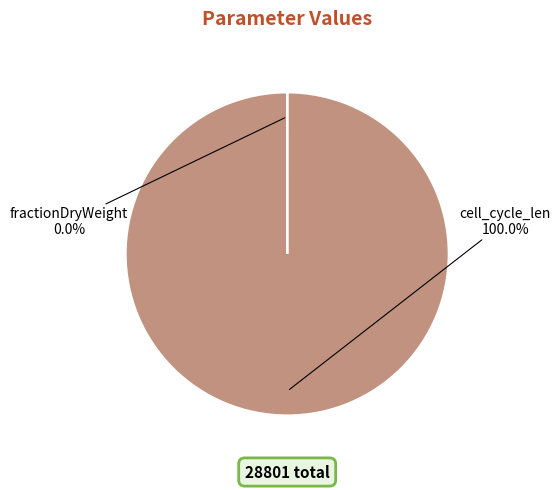

Count the number of slices in the pie.

2